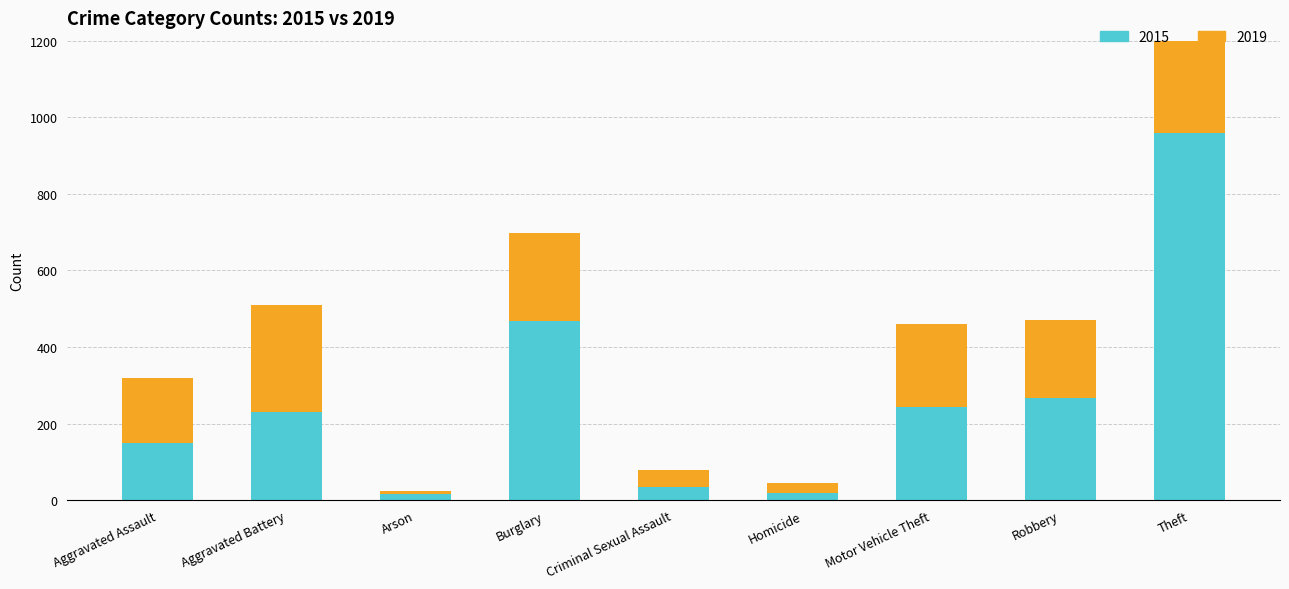

Reading left to right, extract all data points from this chart.

2015: Aggravated Assault=150	Aggravated Battery=230	Arson=15	Burglary=467	Criminal Sexual Assault=35	Homicide=19	Motor Vehicle Theft=243	Robbery=266	Theft=958
2019: Aggravated Assault=170	Aggravated Battery=279	Arson=8	Burglary=230	Criminal Sexual Assault=44	Homicide=27	Motor Vehicle Theft=218	Robbery=204	Theft=978